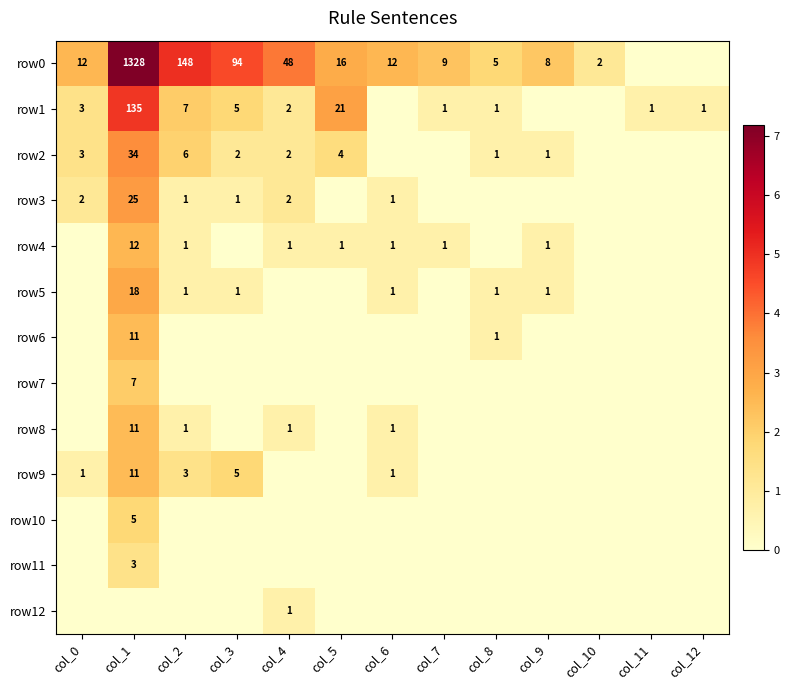

What is the difference between the maximum and minimum values in the row3 series?

3.3